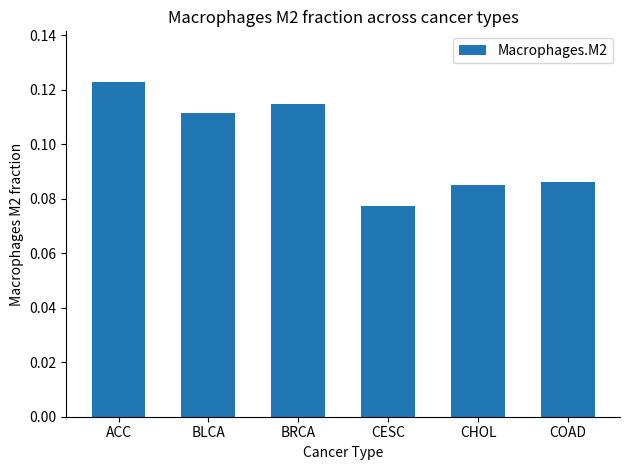

Count the number of data series in this chart.

1